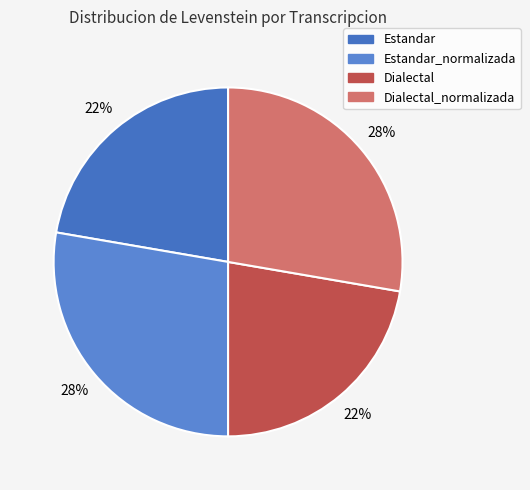

How many slices are in this pie chart?

4